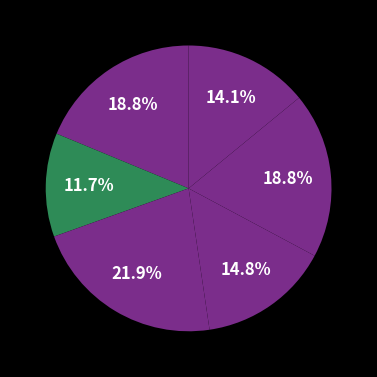

How many slices are in this pie chart?

6